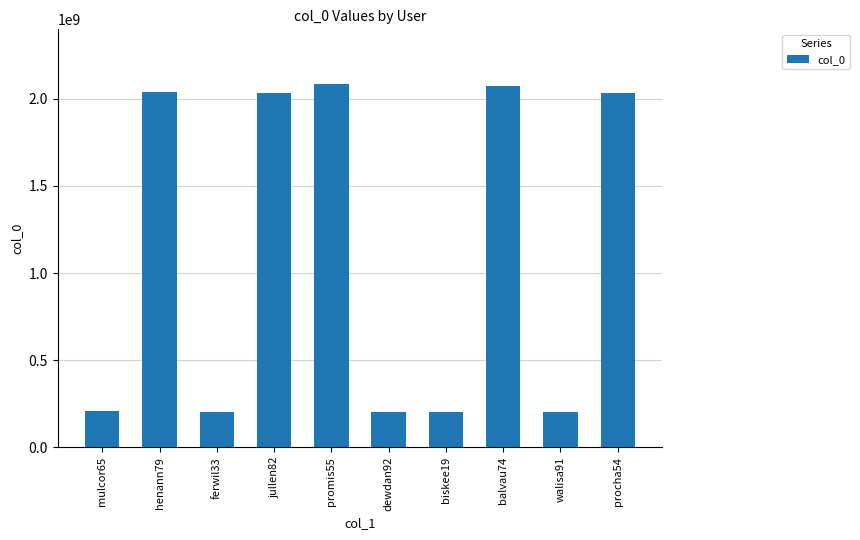

Does the chart contain any negative values?

No